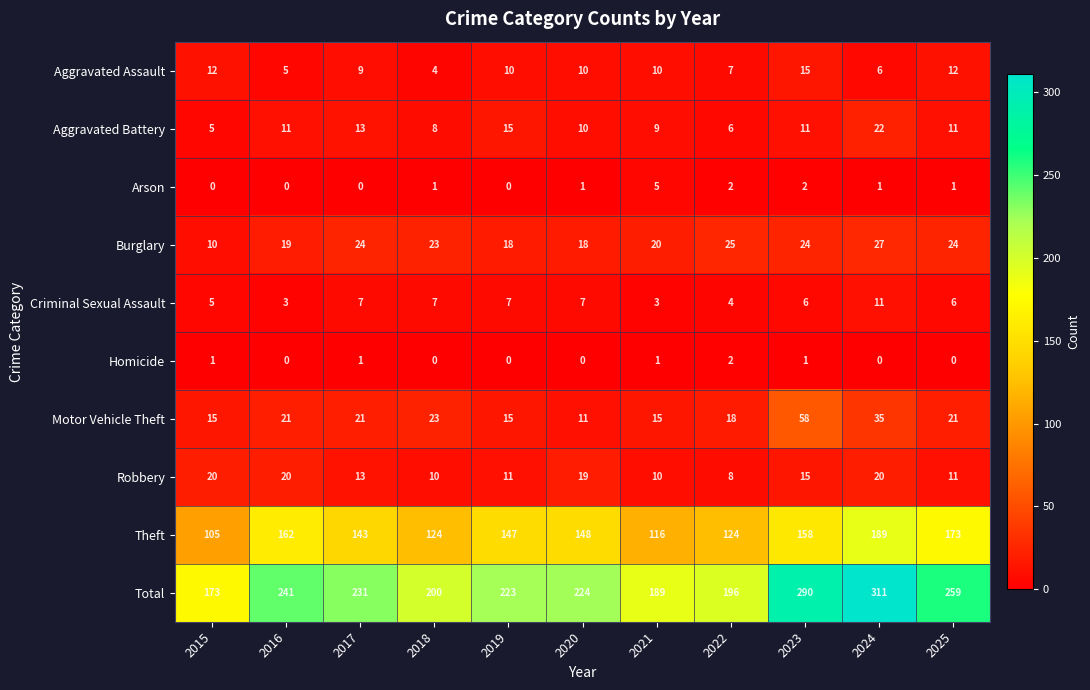

How many distinct data groups are displayed?

10